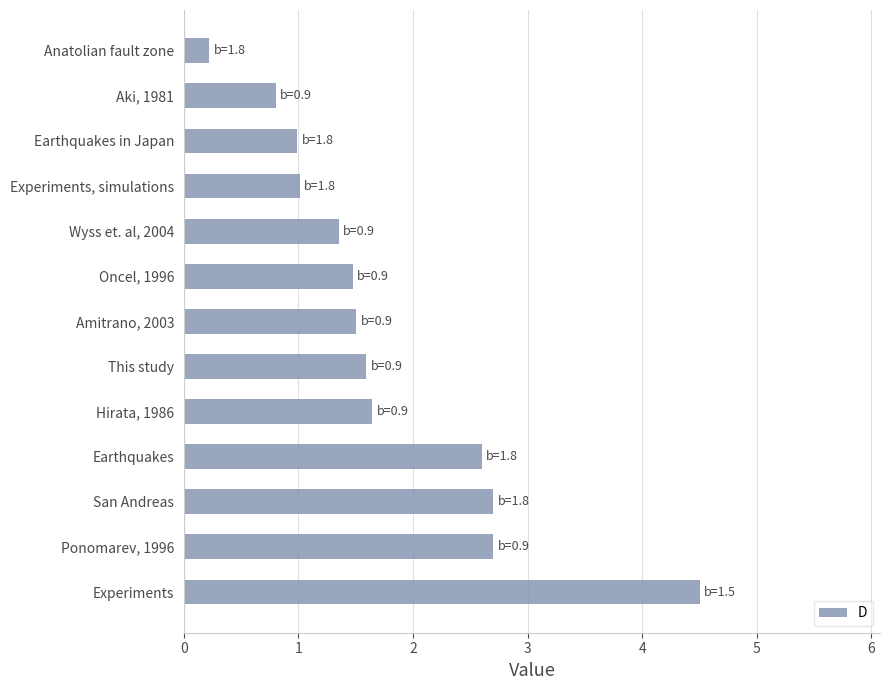

What value does the data have at Oncel, 1996?

1.5